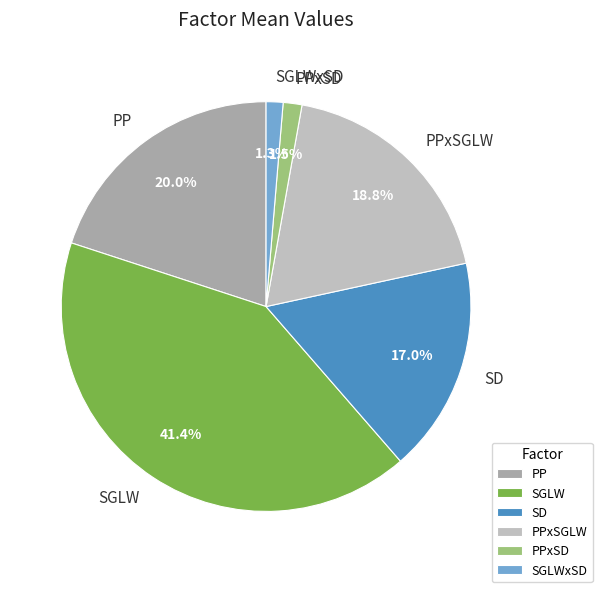

To the nearest percent, what is the combined percentage of SD and PPxSD?

18%